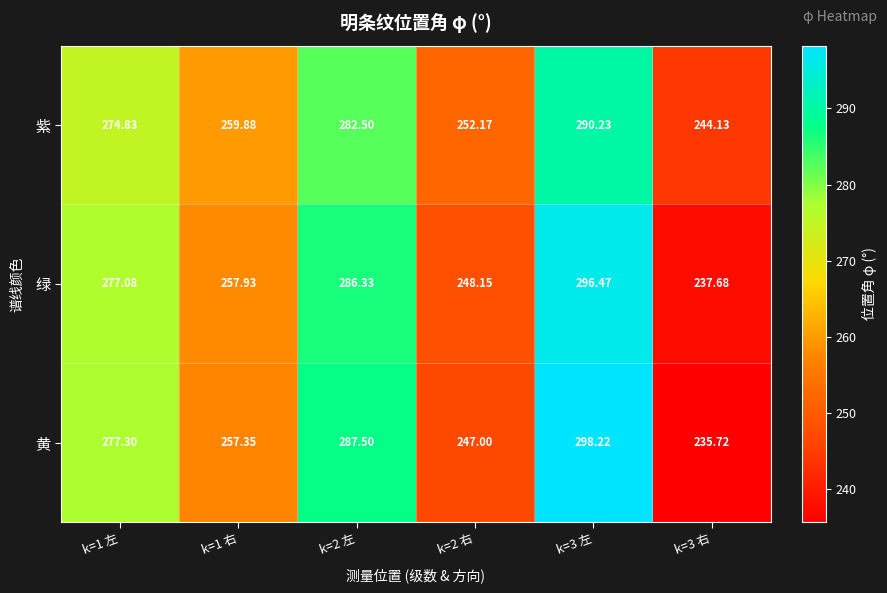

Is the value of 黄 at k=3 左 greater than the value of 紫 at k=1 左?

Yes